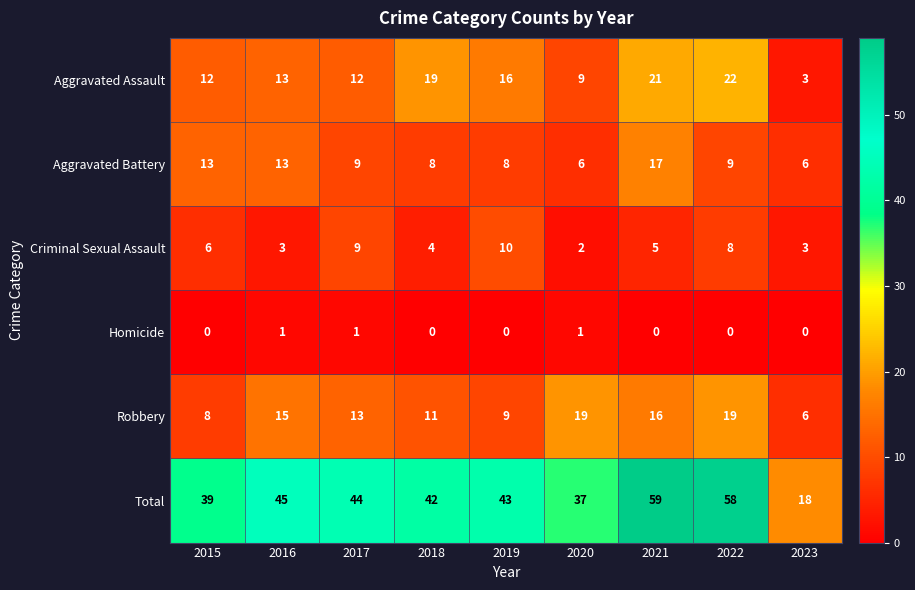

What is the maximum value shown in the chart?

59